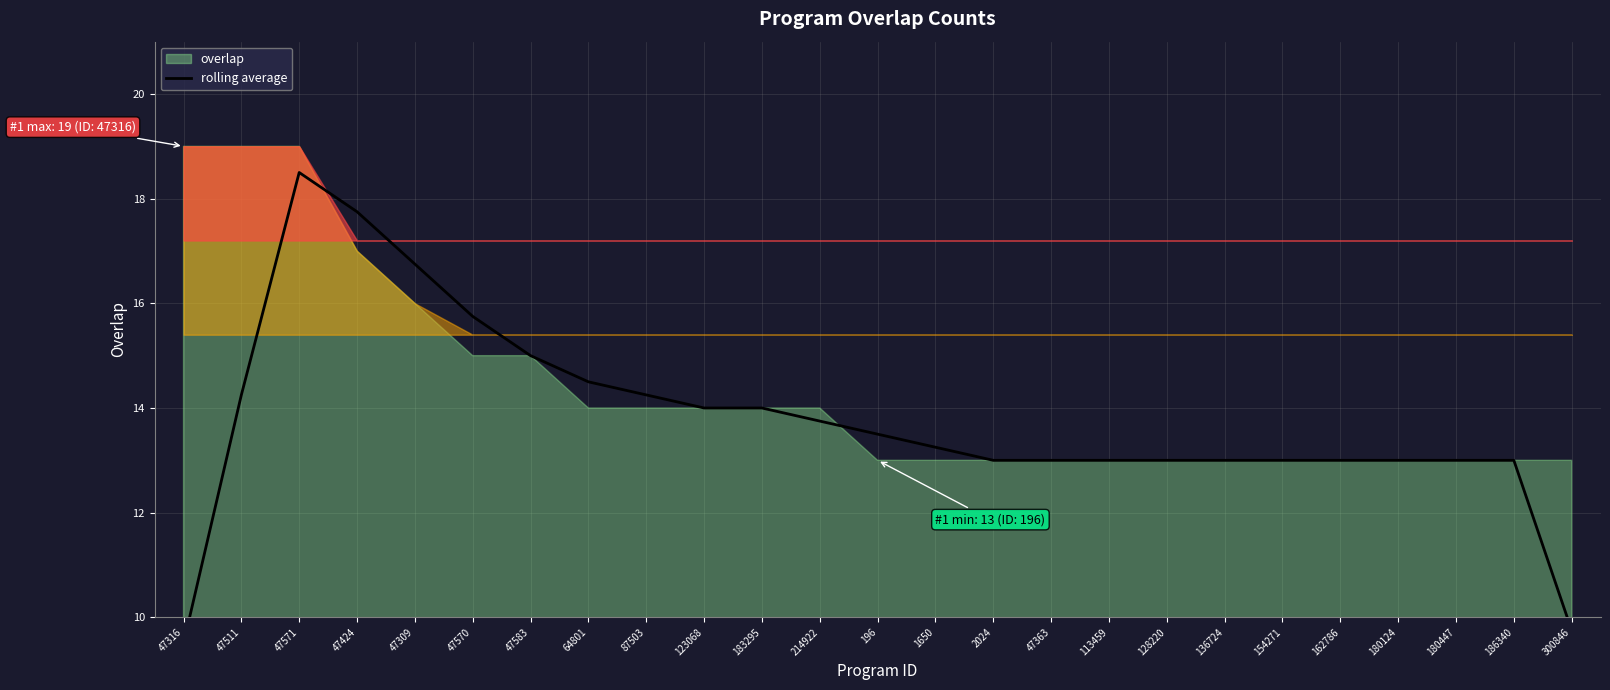

Is it true that the value at 1650 is 13.2?

True